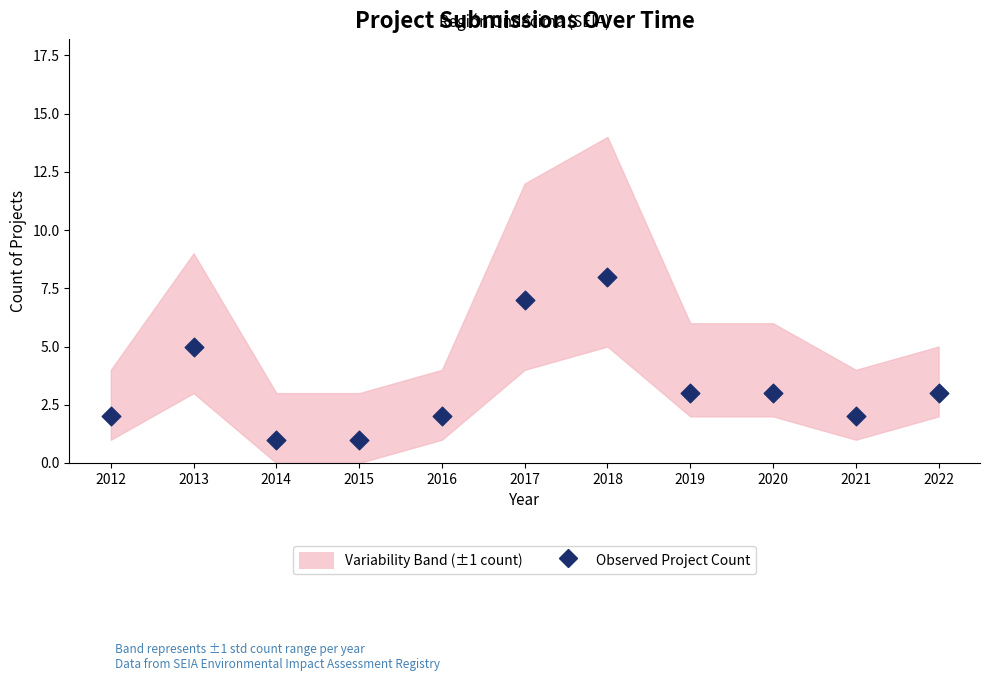

What is the range of Y values (max minus min)?

7